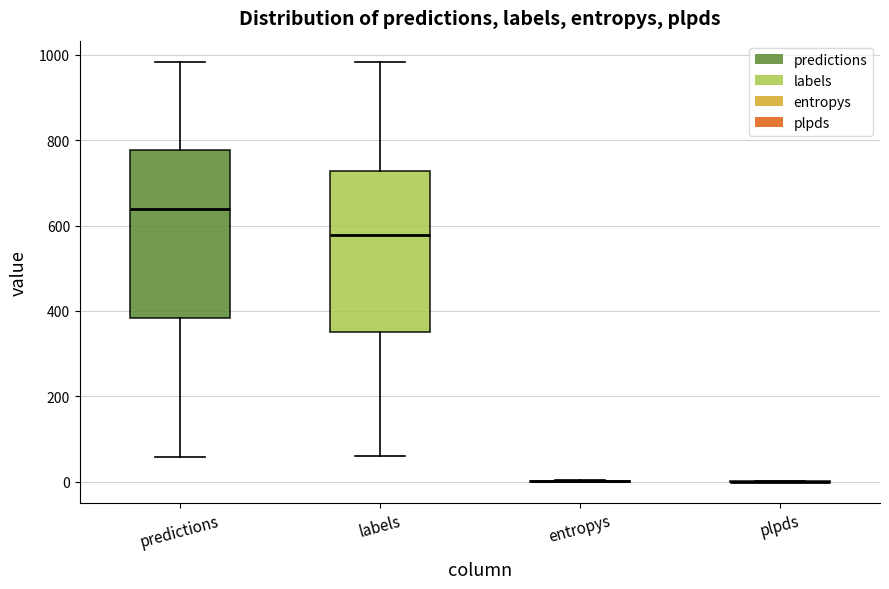

Reading left to right, read every box against the y-axis: the position of its median line, the range the box covers, and the ends of its whiskers. The values are not printed on the chart, so give them approximately, as read against the axis.

predictions: median 640, box 380 to 780, whiskers 60 to 980
labels: median 580, box 360 to 720, whiskers 60 to 980
entropys: box collapsed to a line at 0, whiskers 0 to 0
plpds: box collapsed to a line at 0, whiskers 0 to 0